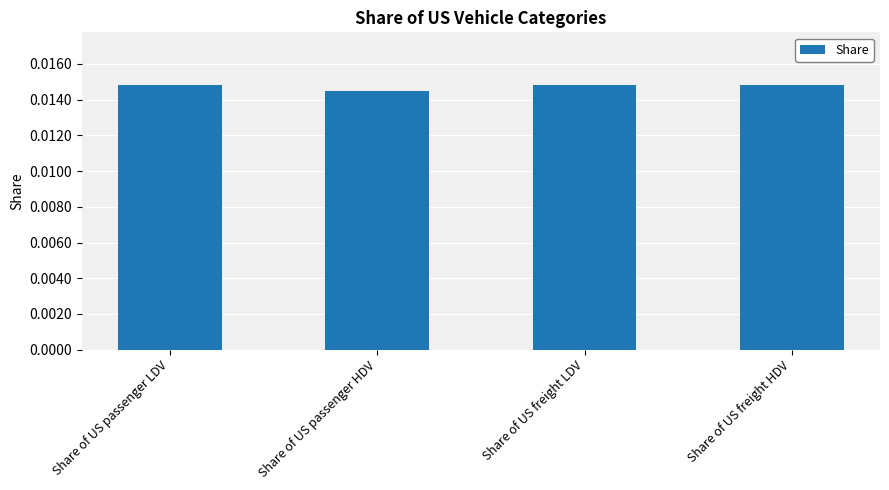

How many values are between 0 and 1?

4